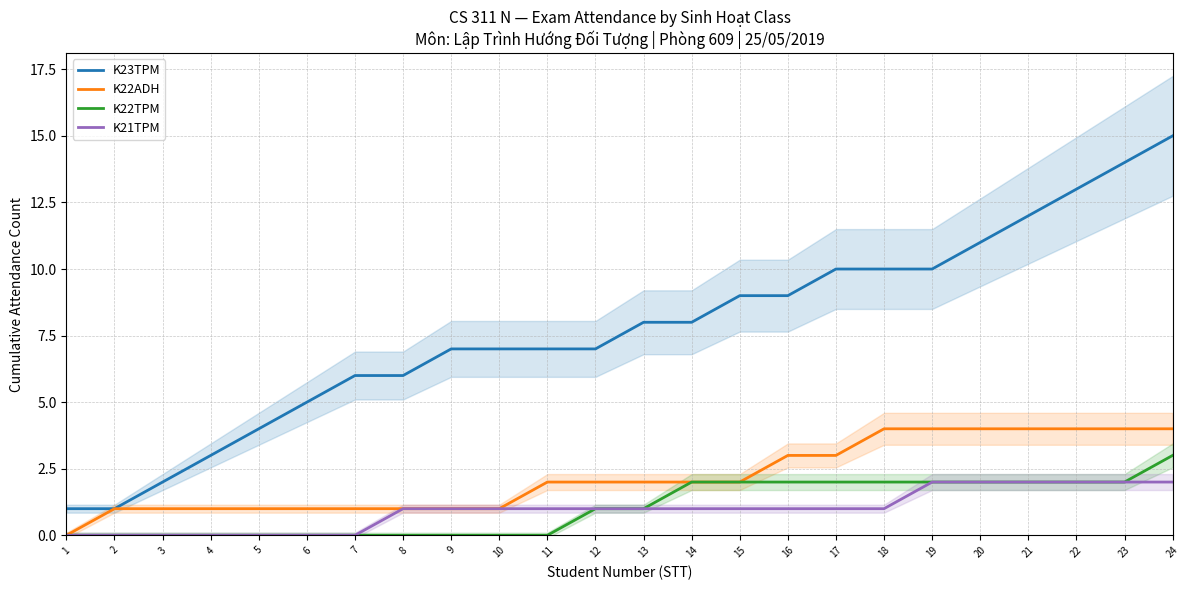

Which label corresponds to the smallest value in the chart?

1